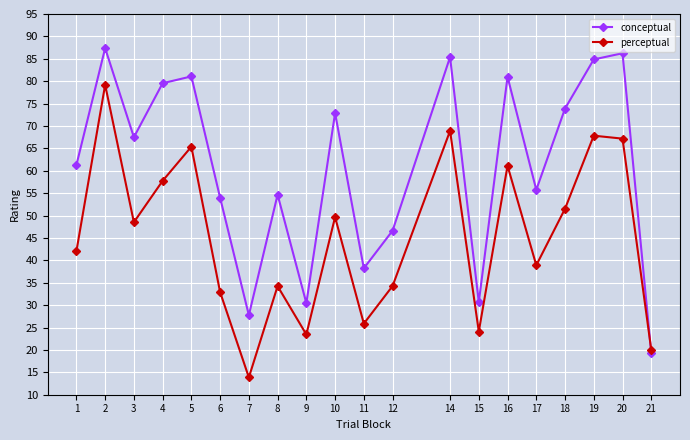

Is it true that conceptual equals 120.5 at 3?

False